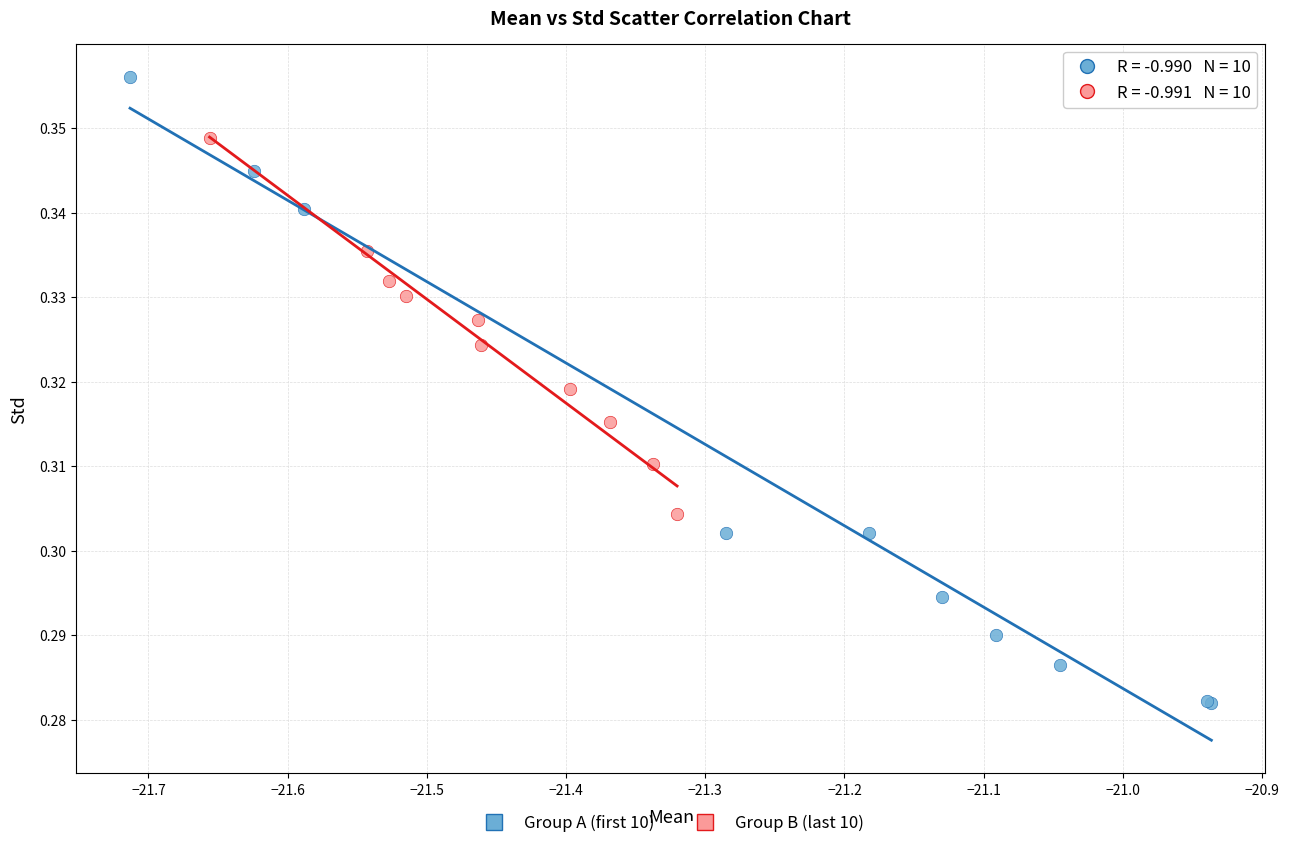

Which series reaches the minimum Y coordinate?

Group A (first 10)